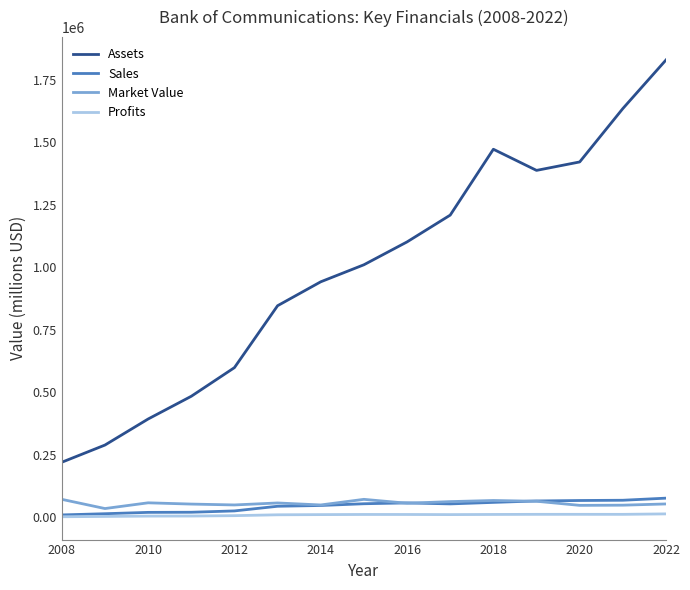

What is the maximum value for Assets?

1830396.0